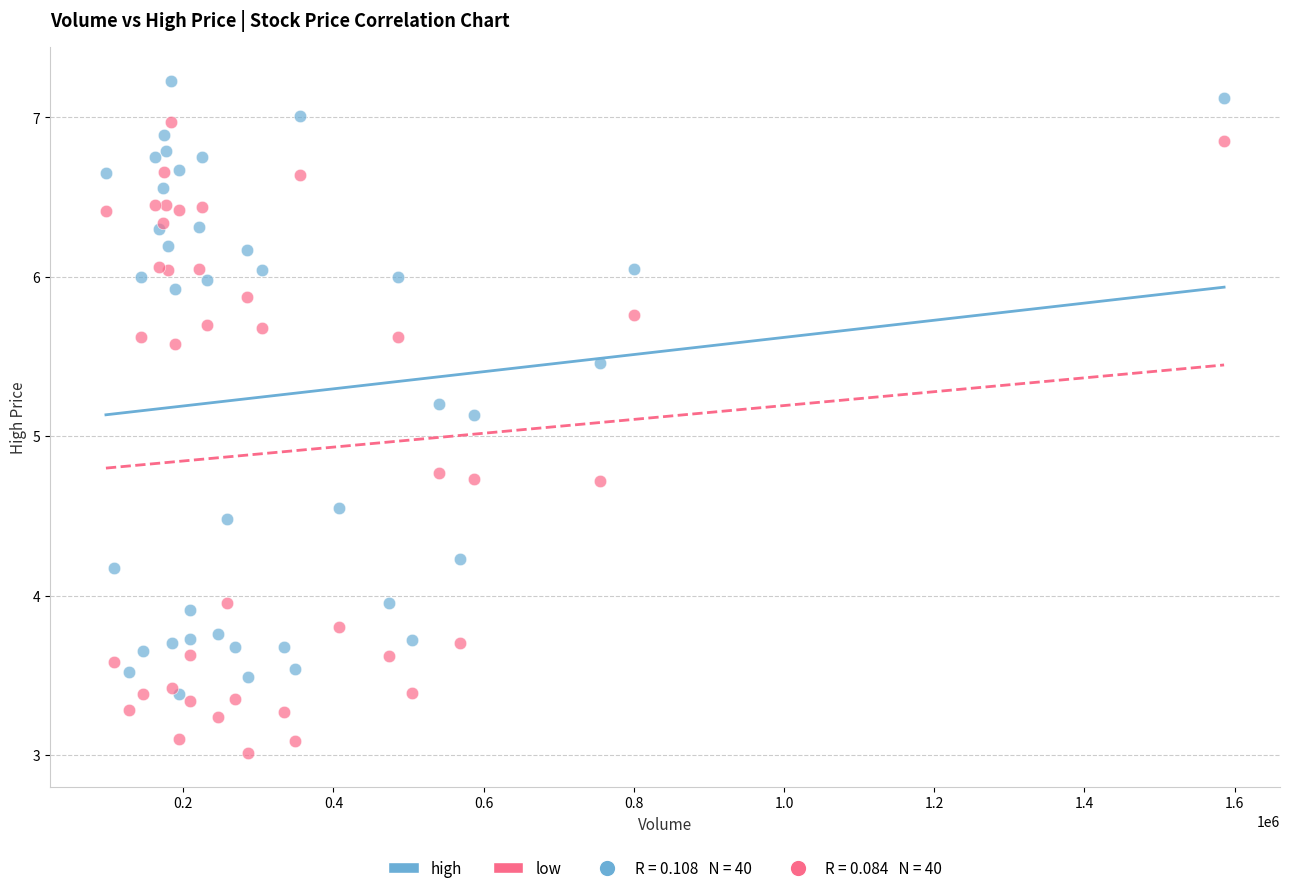

Across all series, what Y value is closest to 5?

5.1